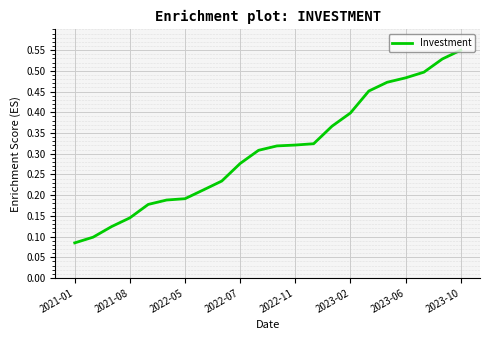

Where is the data nearest to the value 0?

2021-01